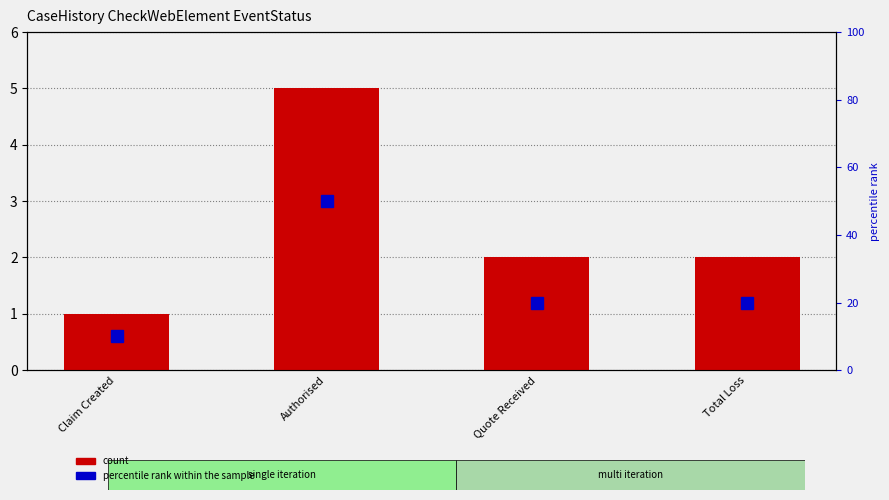

Which series has the largest total across all categories?

percentile rank within the sample